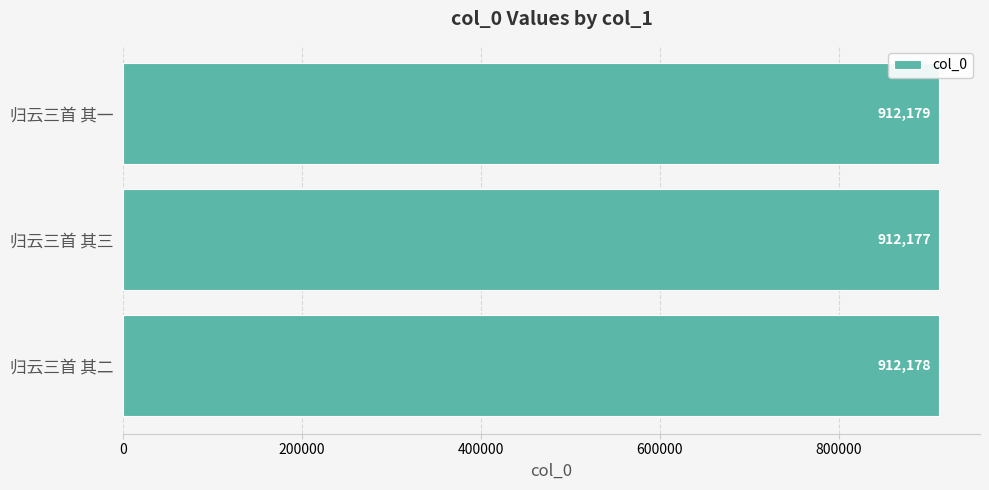

List the labels in order of value, largest first.

归云三首 其一, 归云三首 其二, 归云三首 其三